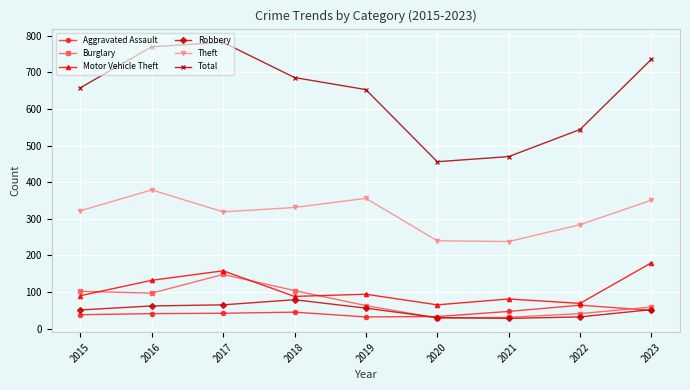

Which series has the largest total across all categories?

Total